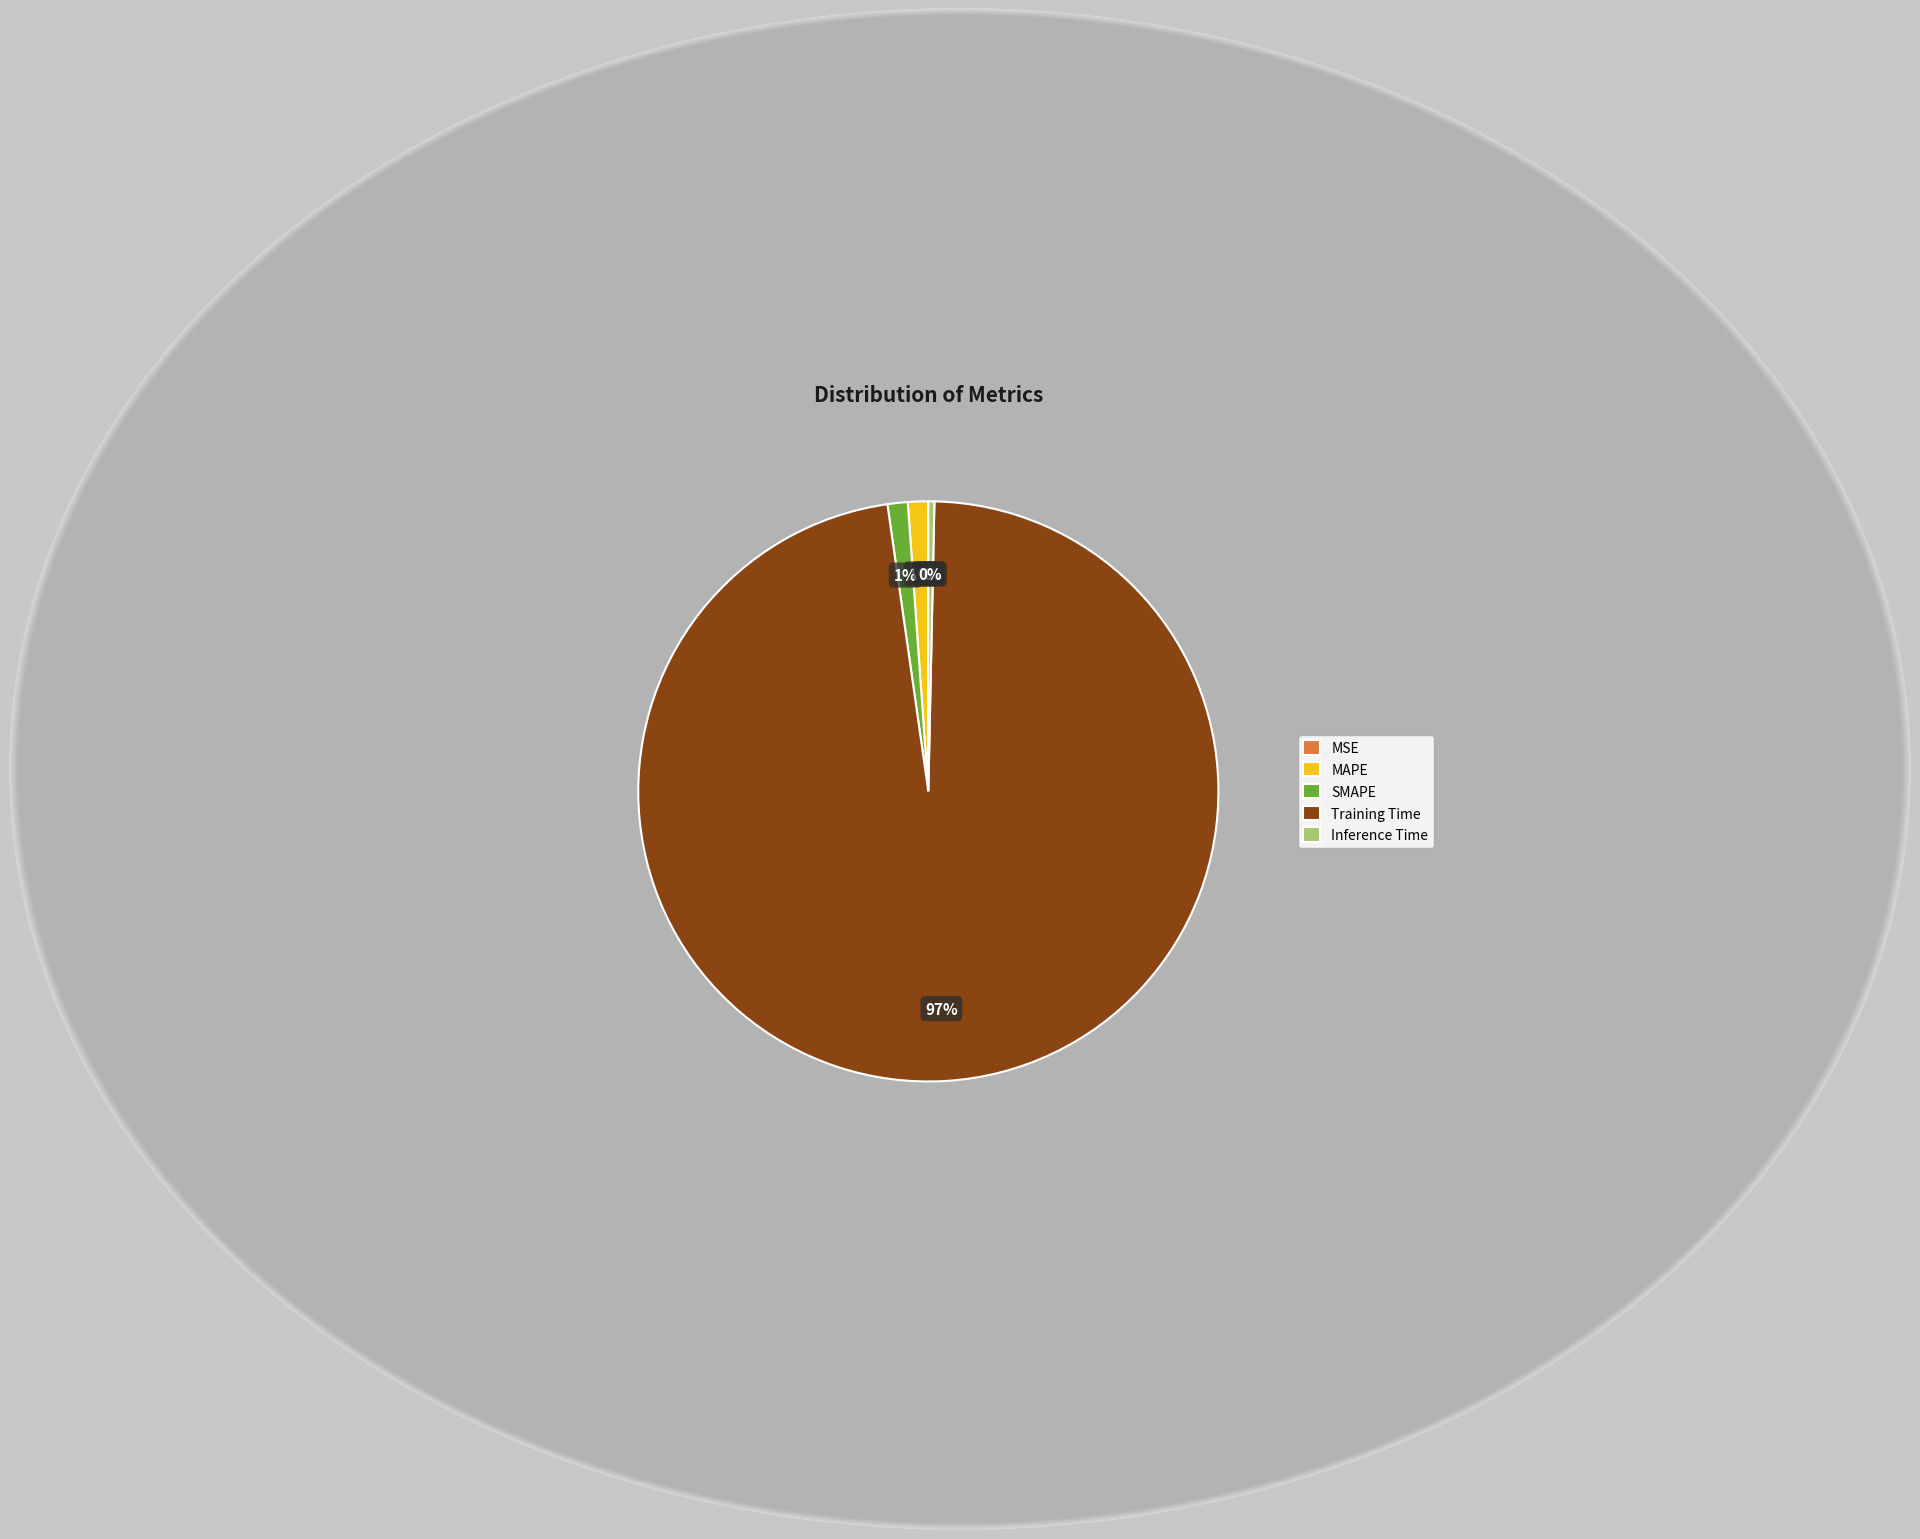

Which slice is the largest?

Training Time